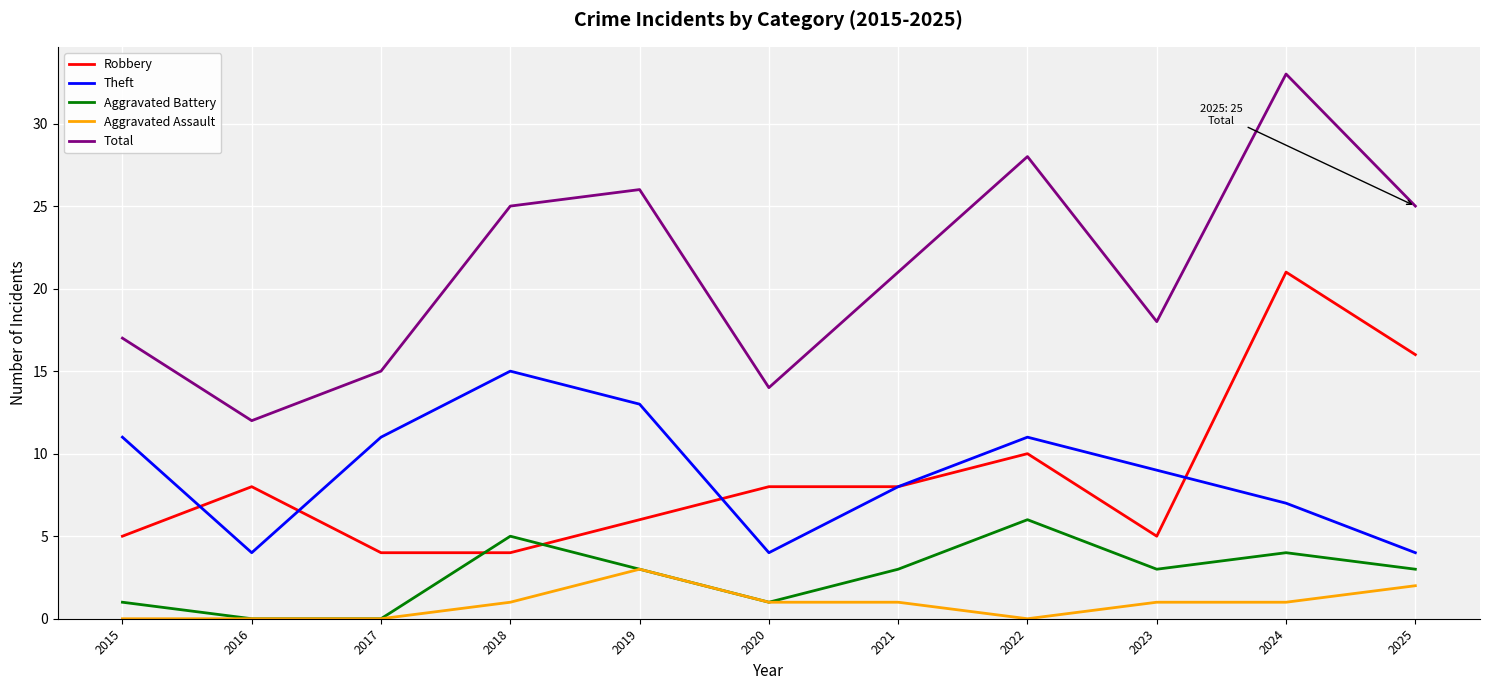

True or false: Robbery has a value of 14 at 2022.

False